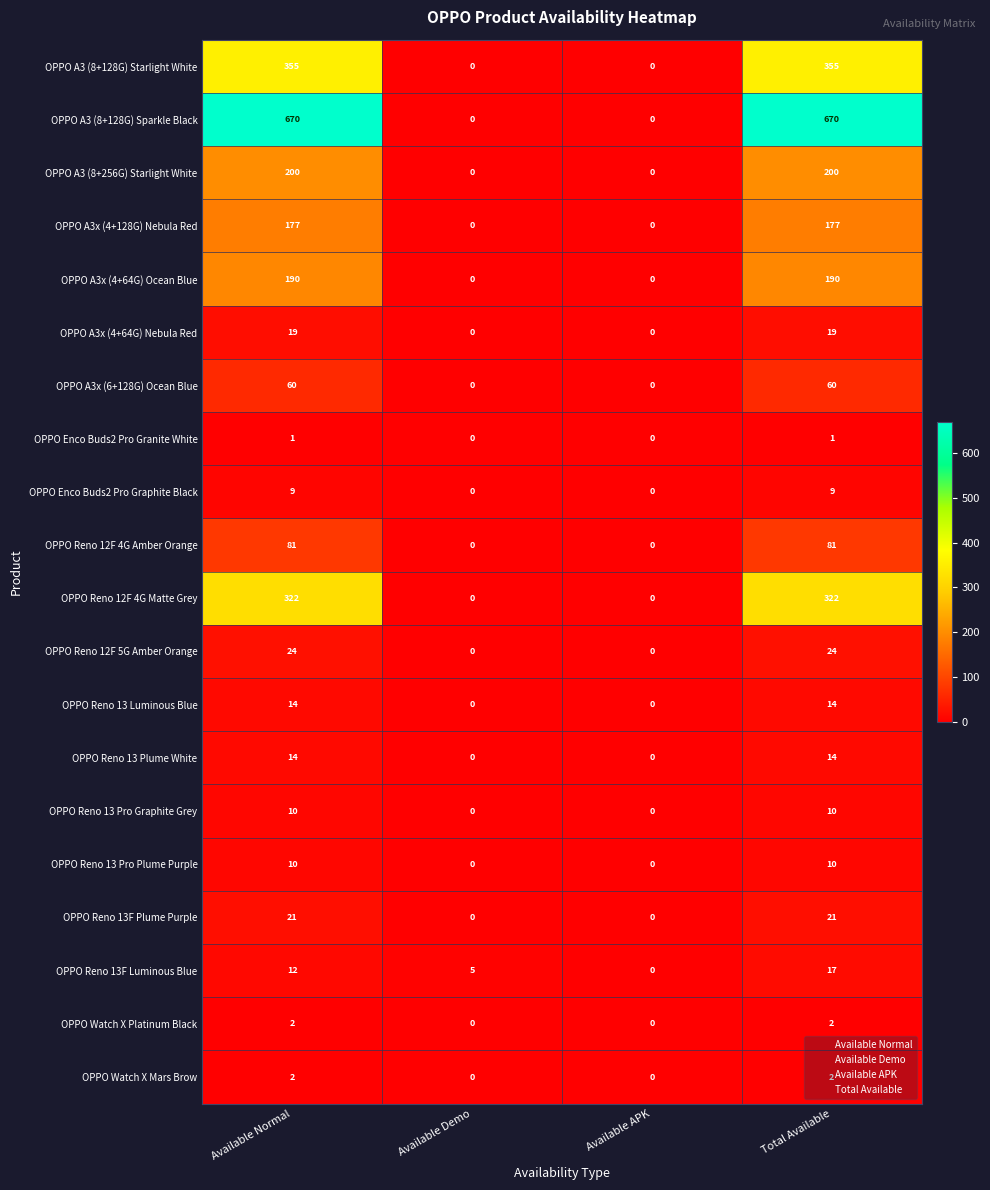

Count the OPPO Reno 13F Luminous Blue values in the range 5 to 17.

3